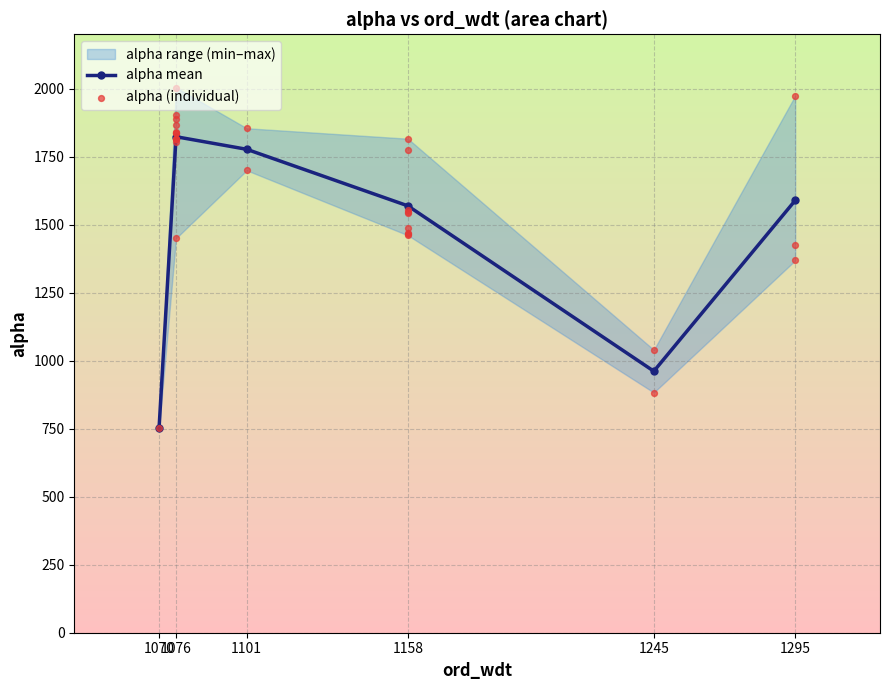

What is the change in value from 1101 to 1295?

-188.0